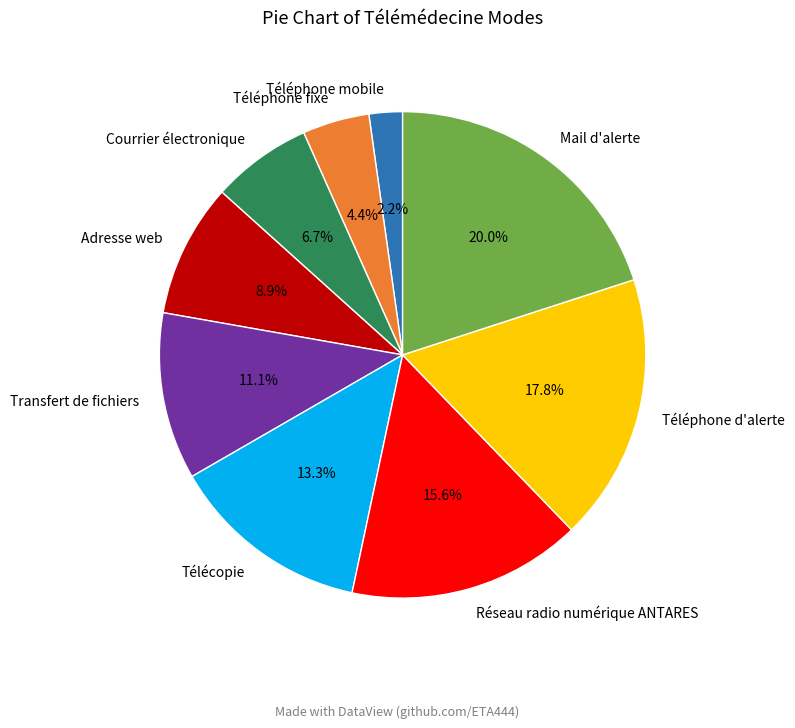

Is there any slice that represents more than half of the pie?

No